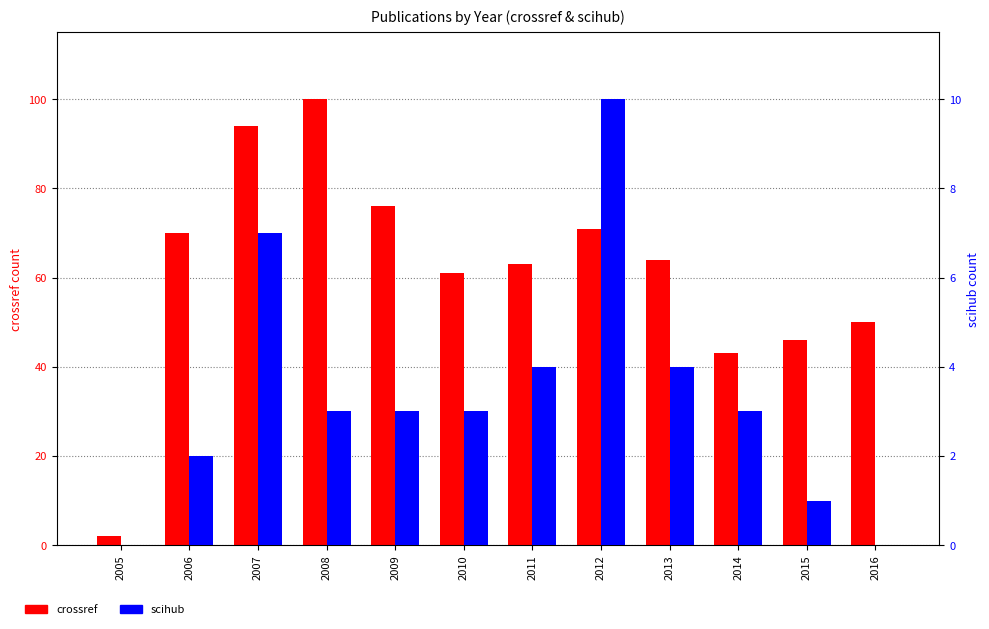

What is the total value across all series at 2008?

103